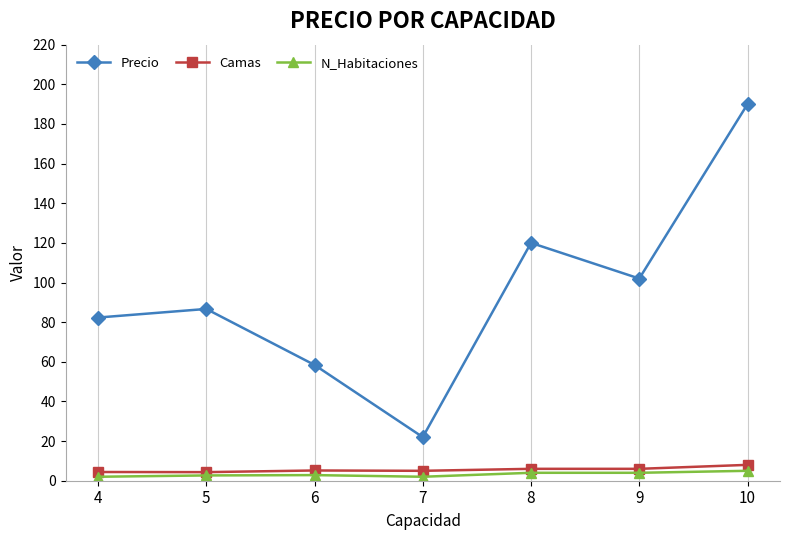

Does the chart display data point markers on the line(s)?

Yes